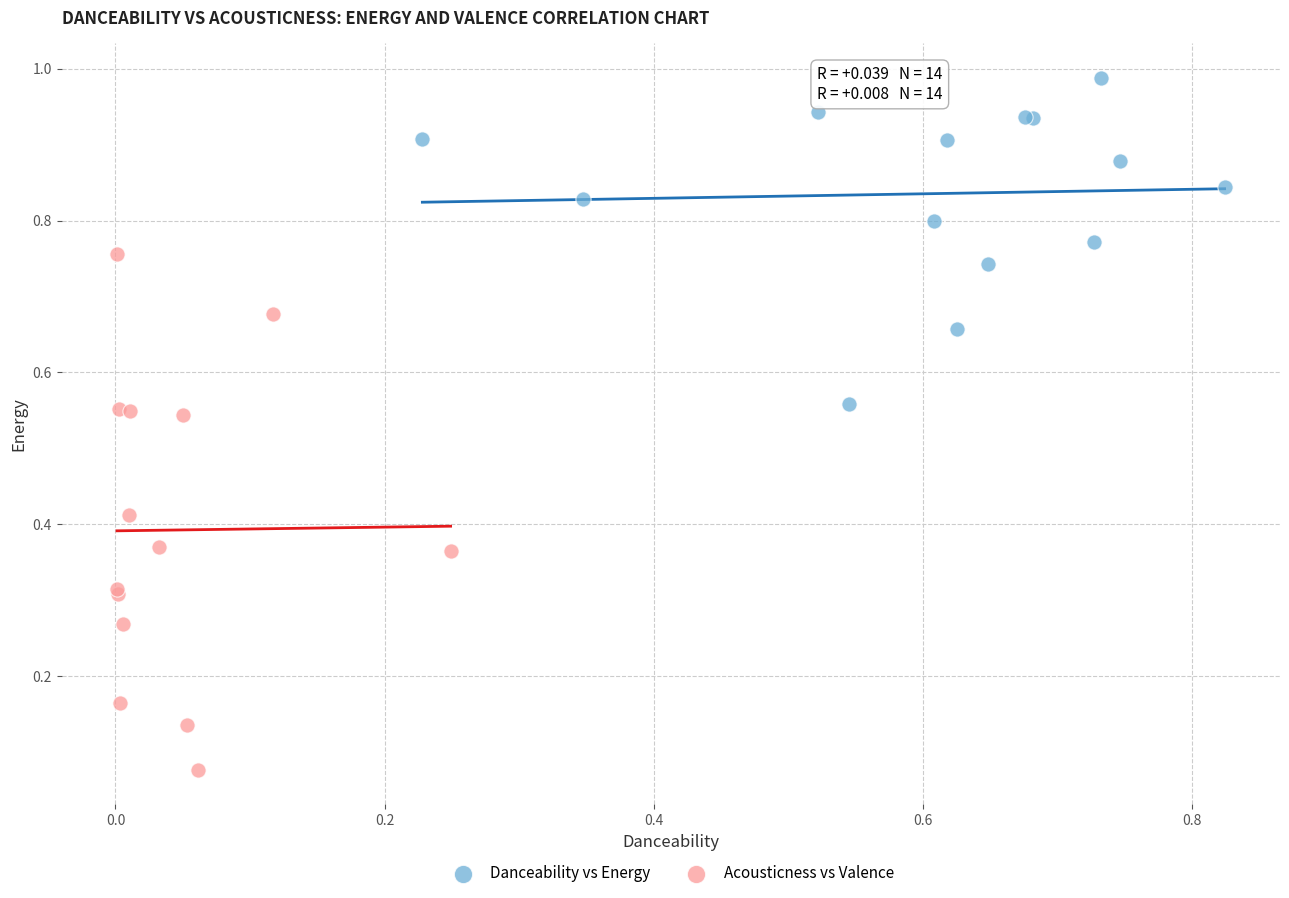

Which series has the widest spread of Y values?

Acousticness vs Valence